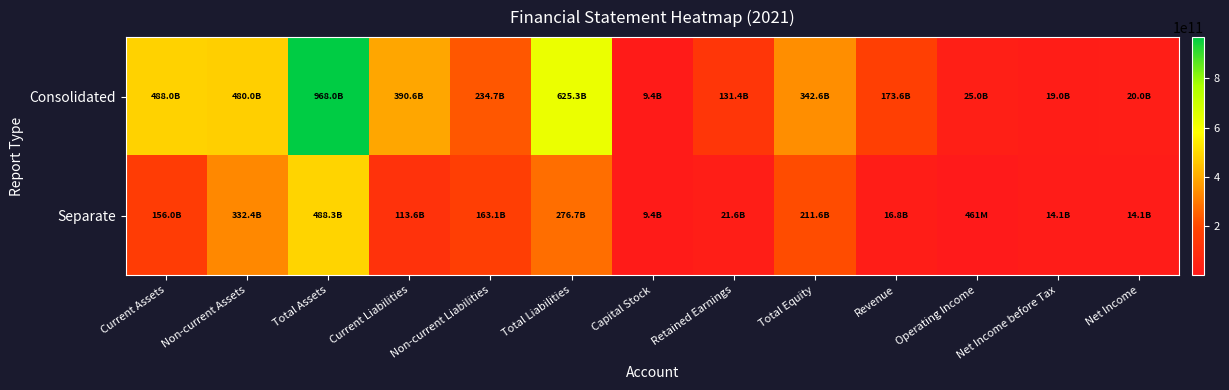

Which series has the largest total across all categories?

Consolidated